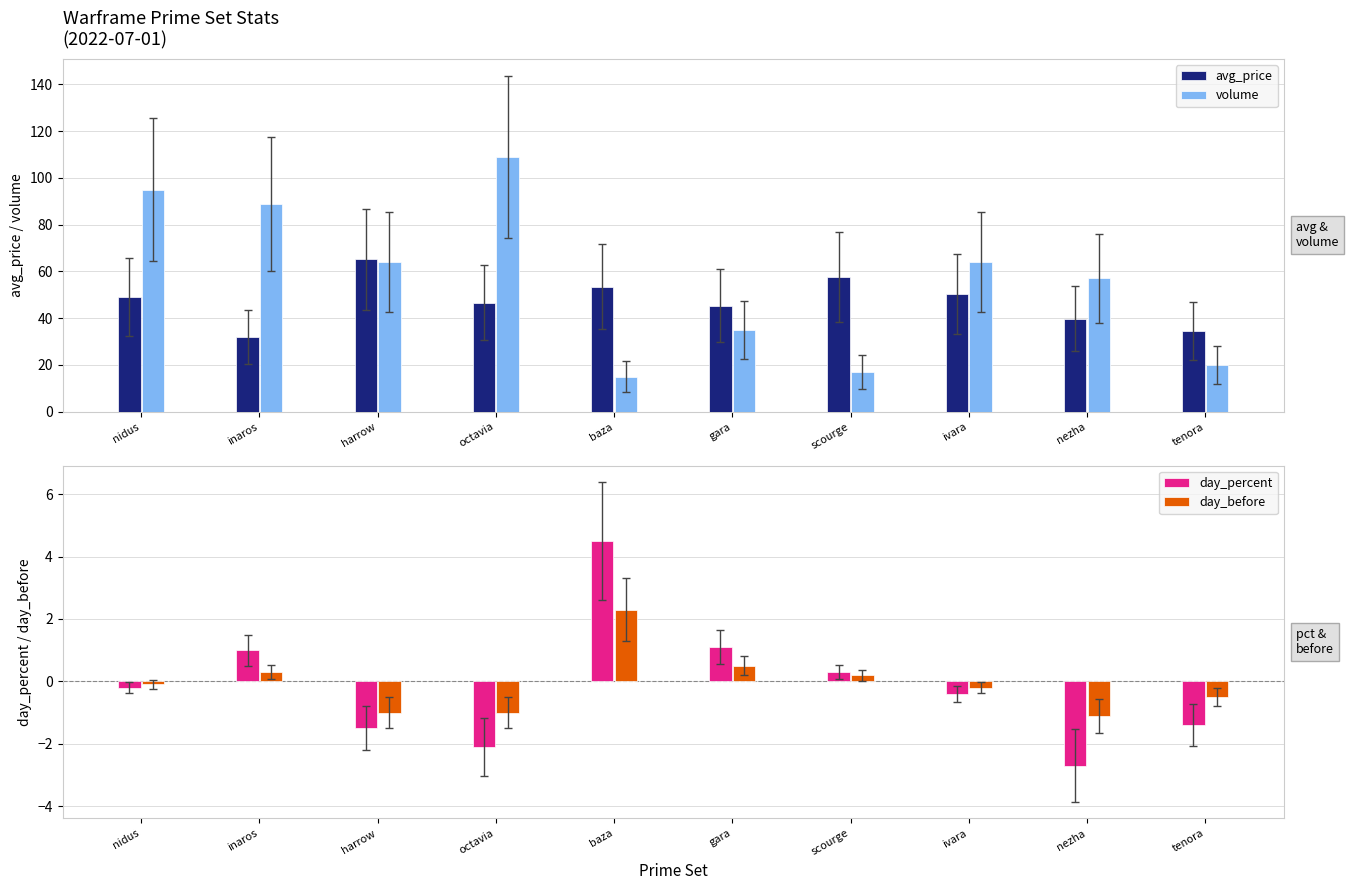

At which label is day_percent closest to 0?

nidus